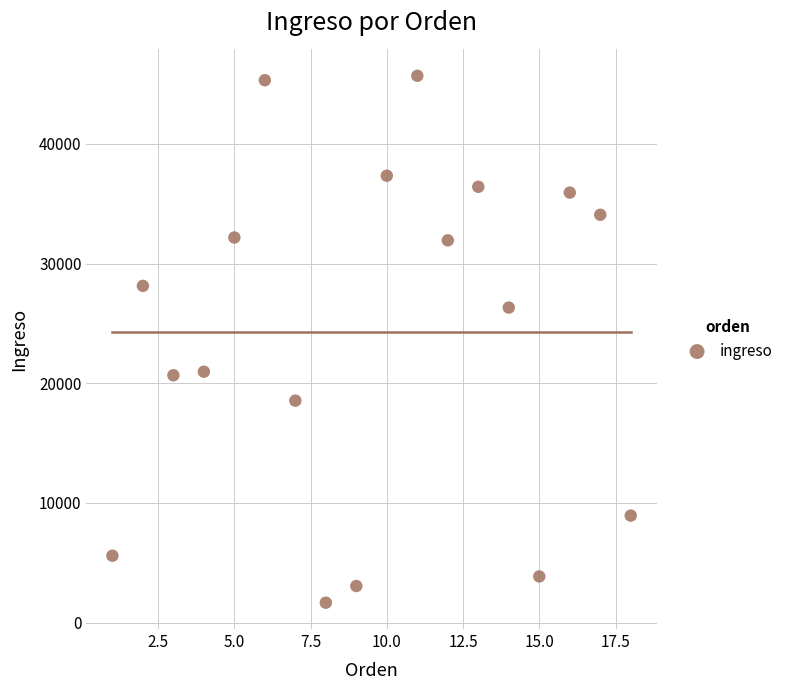

What is the range of Y values (max minus min)?

44021.7